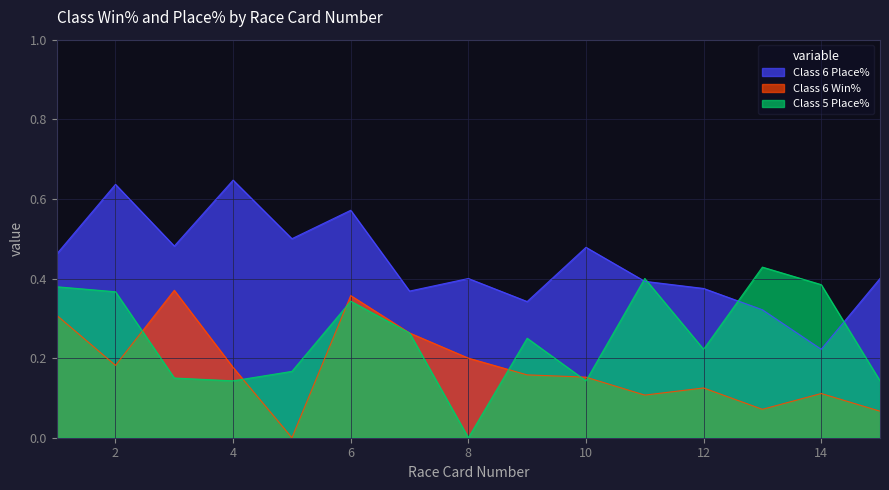

At which label does Class 6 Win% reach its peak?

3